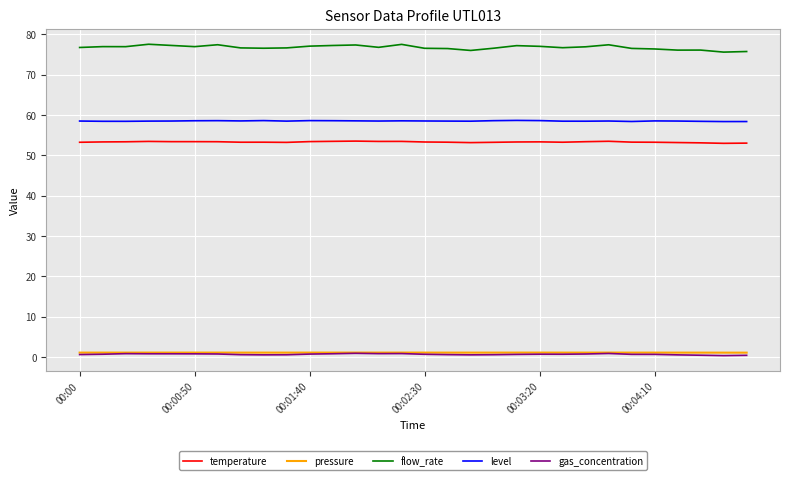

True or false: flow_rate and temperature cross at least once.

False